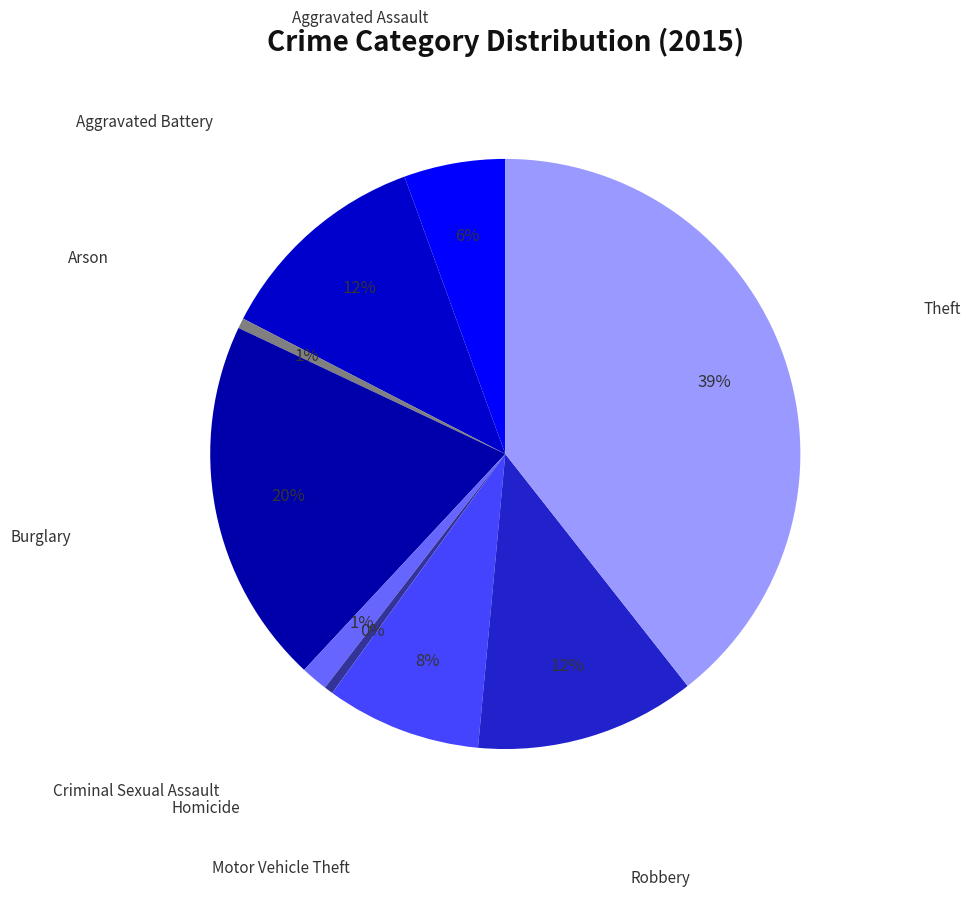

How many segments does this pie chart have?

9